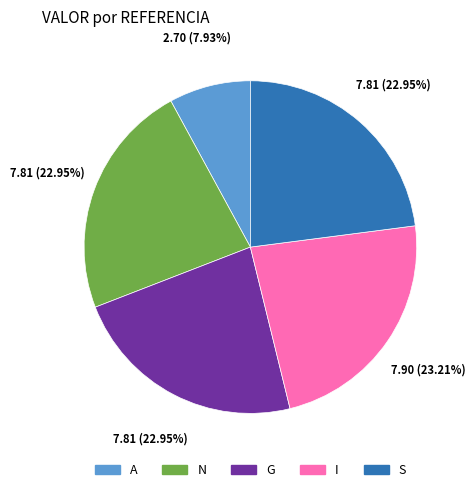

The G slice represents 23% of the pie. True or false?

True